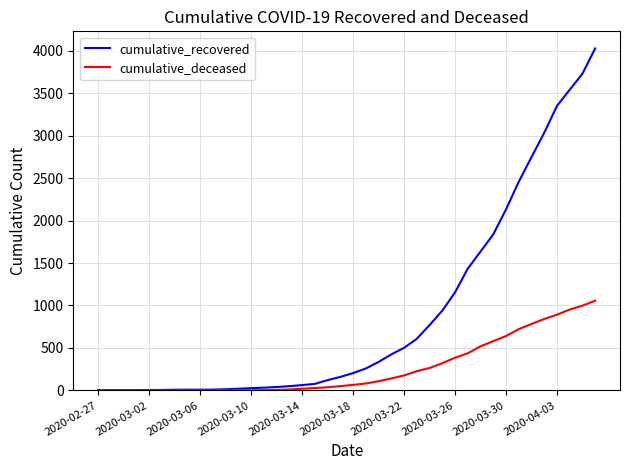

Rank the series by their maximum value, from lowest to highest.

cumulative_deceased, cumulative_recovered